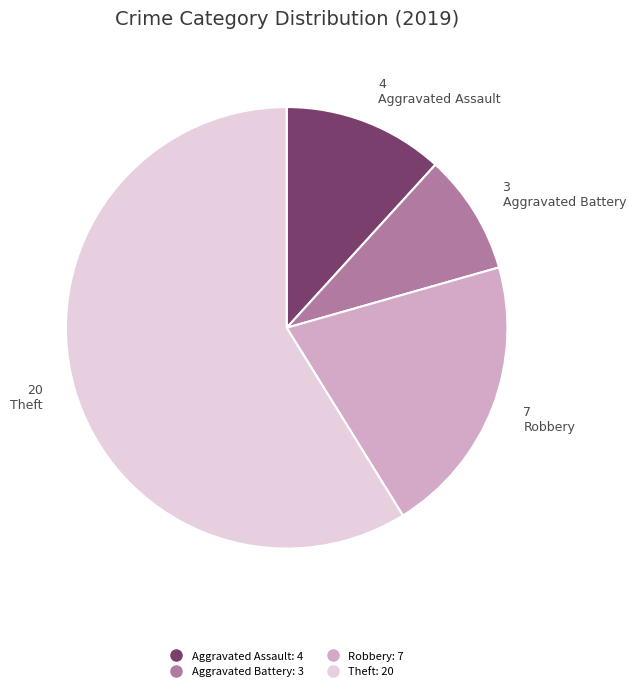

Is there any slice that represents more than half of the pie?

Yes